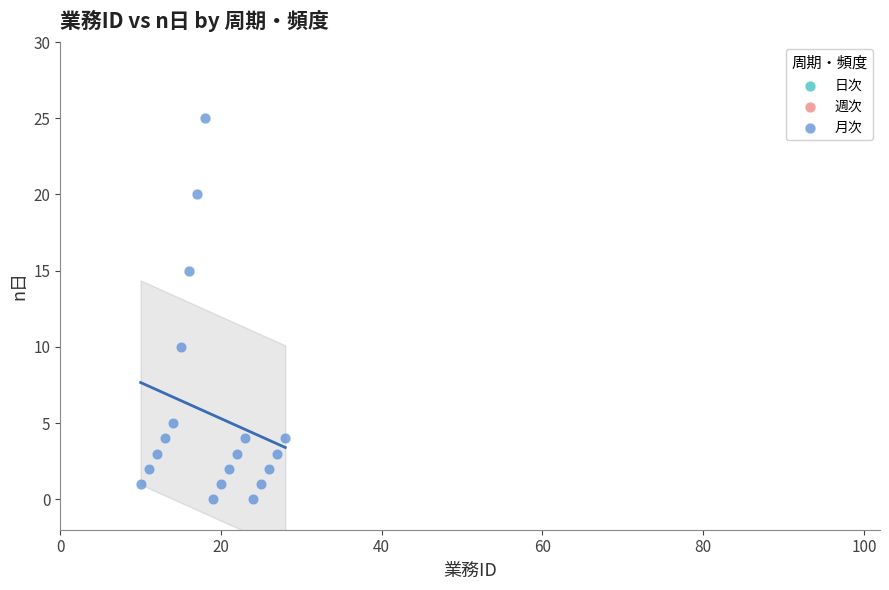

What Y value in the scatter plot is closest to 12?

10